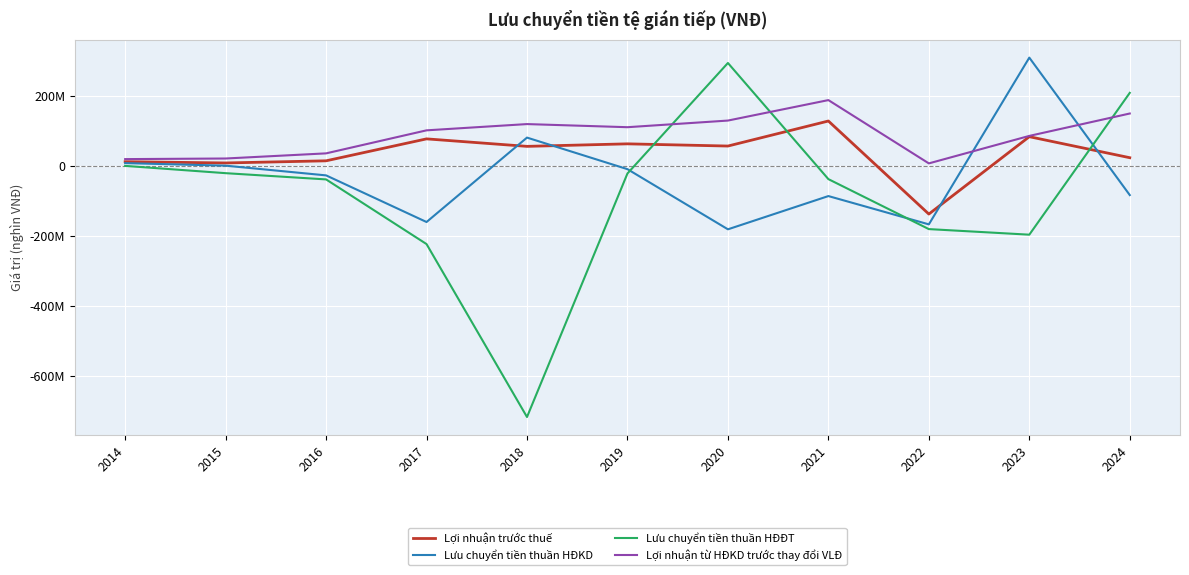

Which series changed the most between 2016 and 2020?

Lưu chuyển tiền thuần HĐĐT